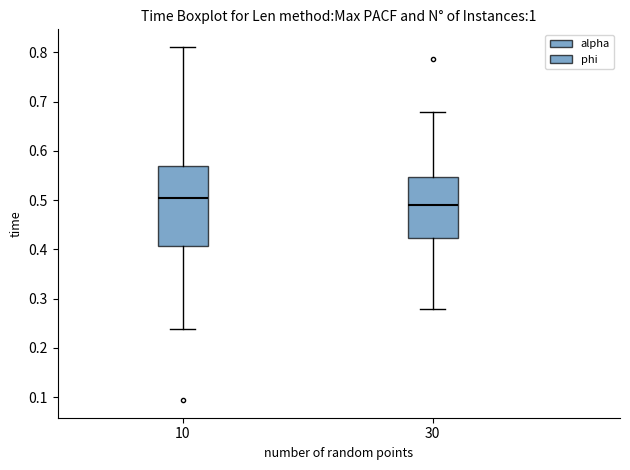

Comparing the boxes themselves (not the whiskers), which one is the tallest?

10